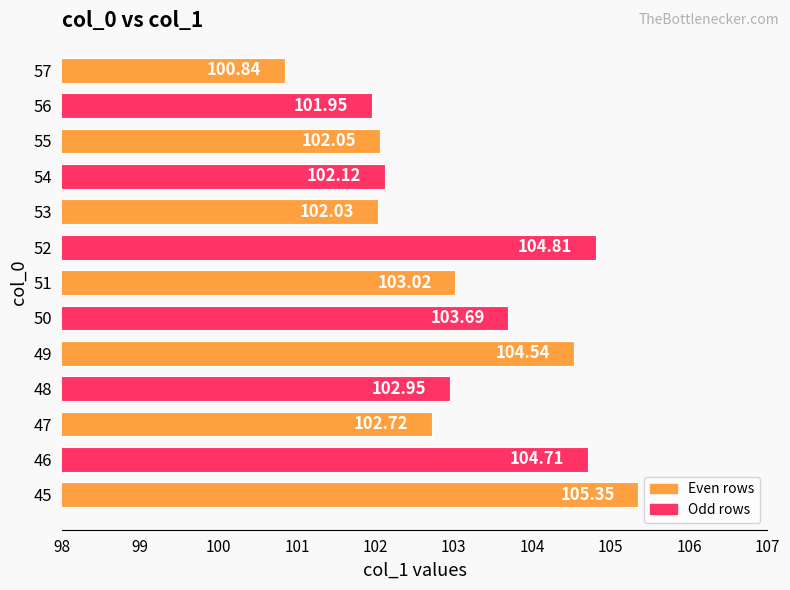

What is the difference between the values at 45 and 47?

2.6